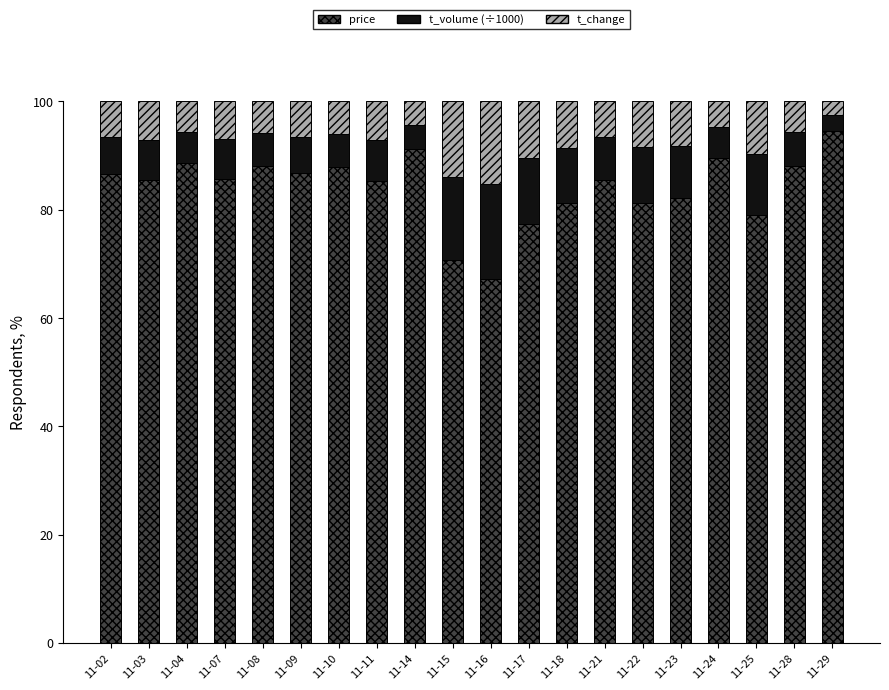

How many series are shown in this chart?

3